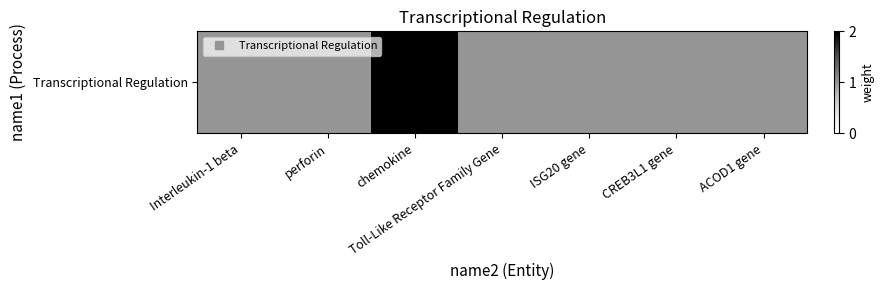

Is it true that the value at ISG20 gene is 1?

True